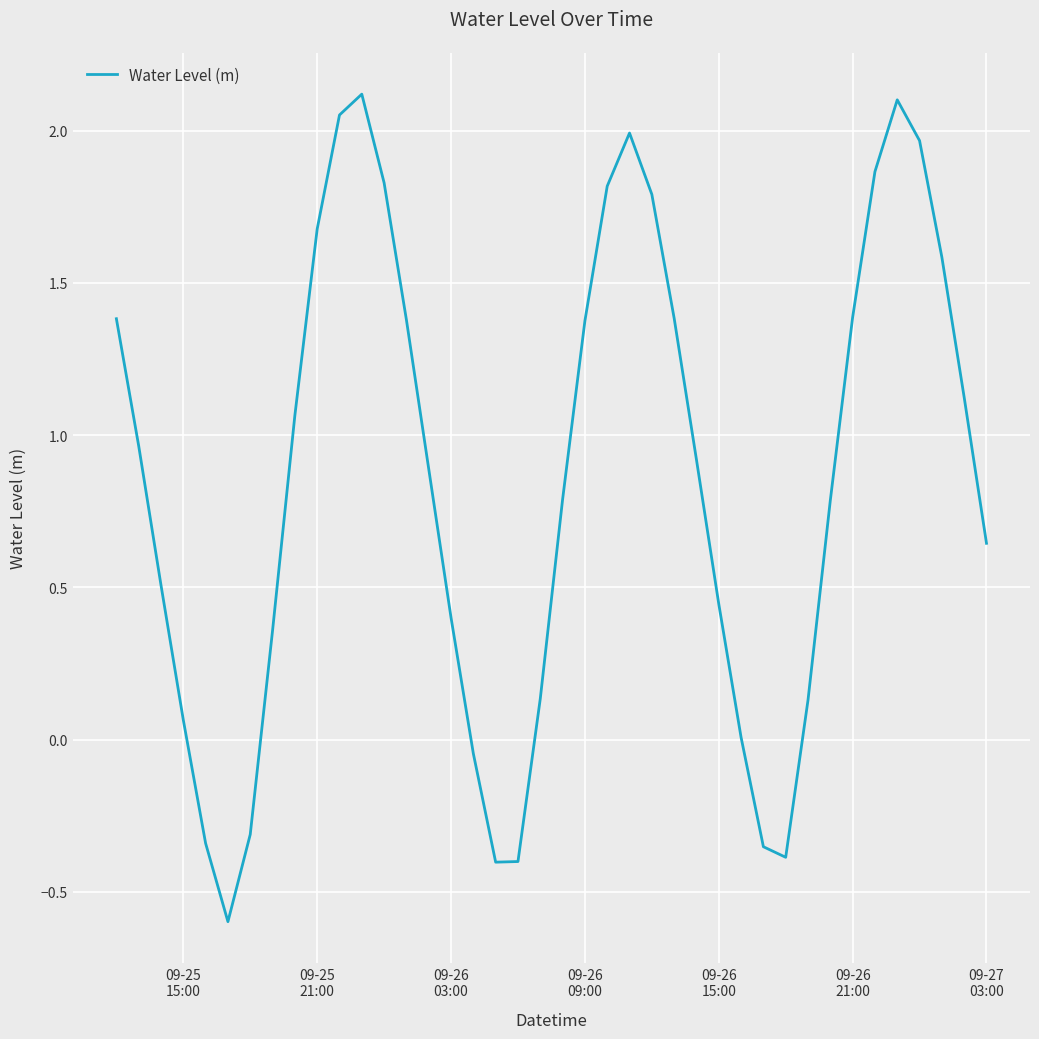

What is the smallest value displayed?

-0.6